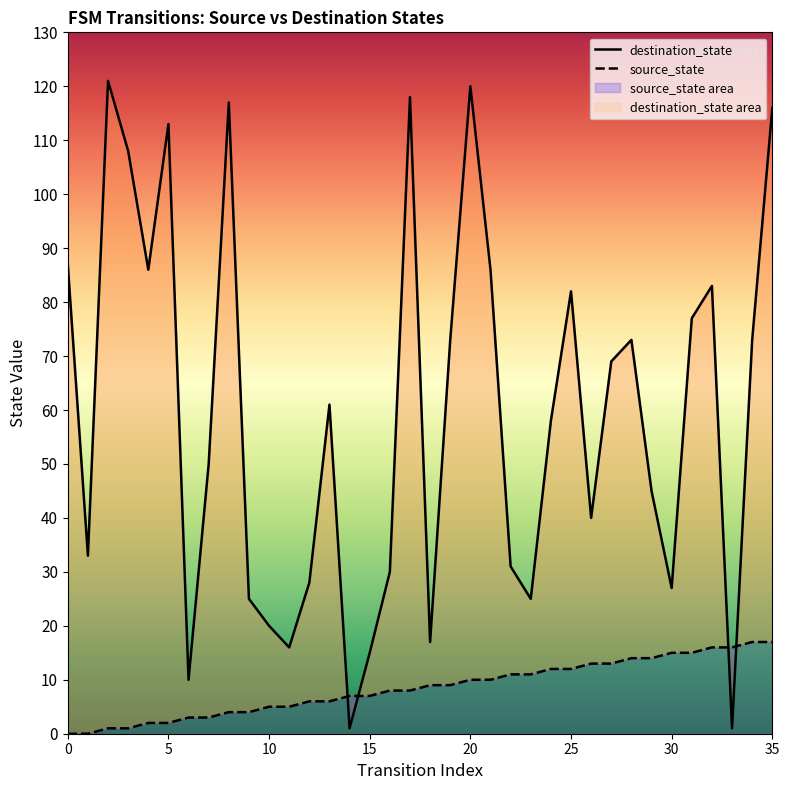

What is the difference between the destination_state values at 8 and 14?

116